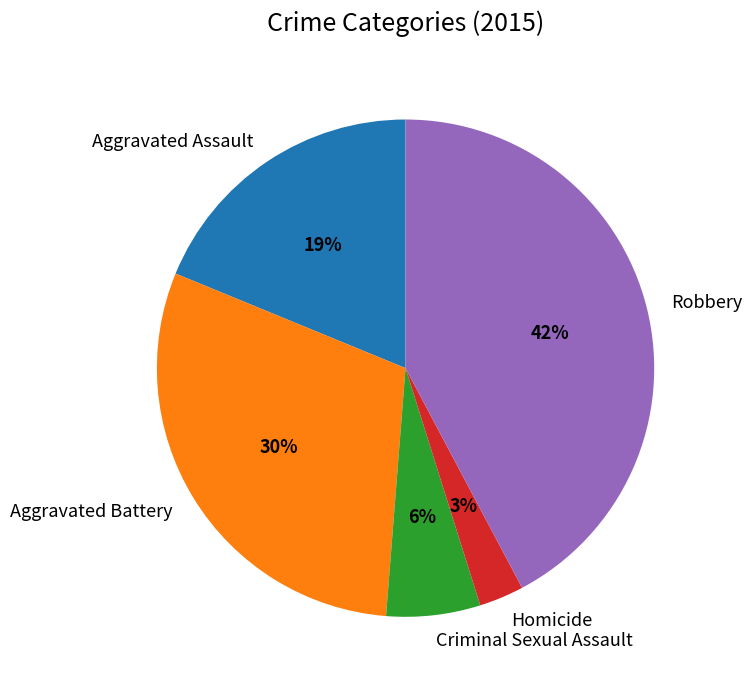

True or false: Criminal Sexual Assault accounts for 11% of the total.

False